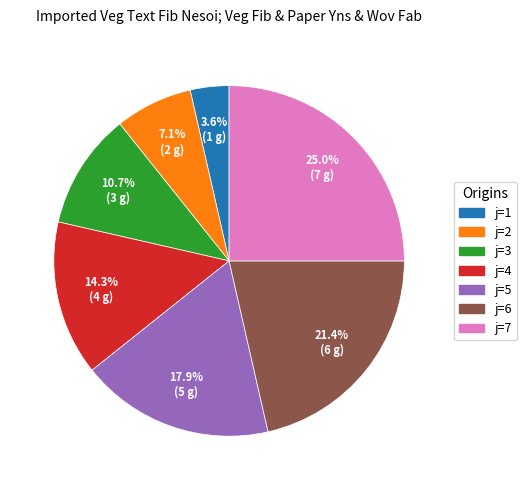

To the nearest percent, what is the average slice percentage?

14%